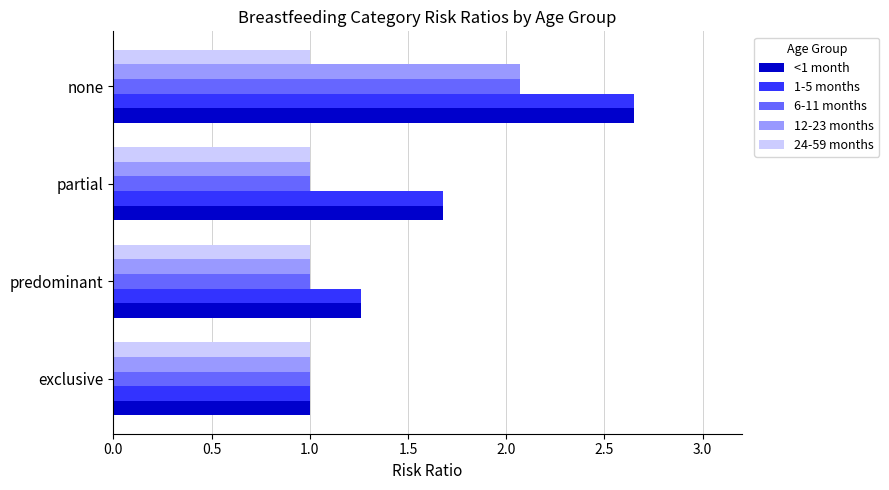

Is the value of <1 month at none greater than the value of 24-59 months at exclusive?

Yes